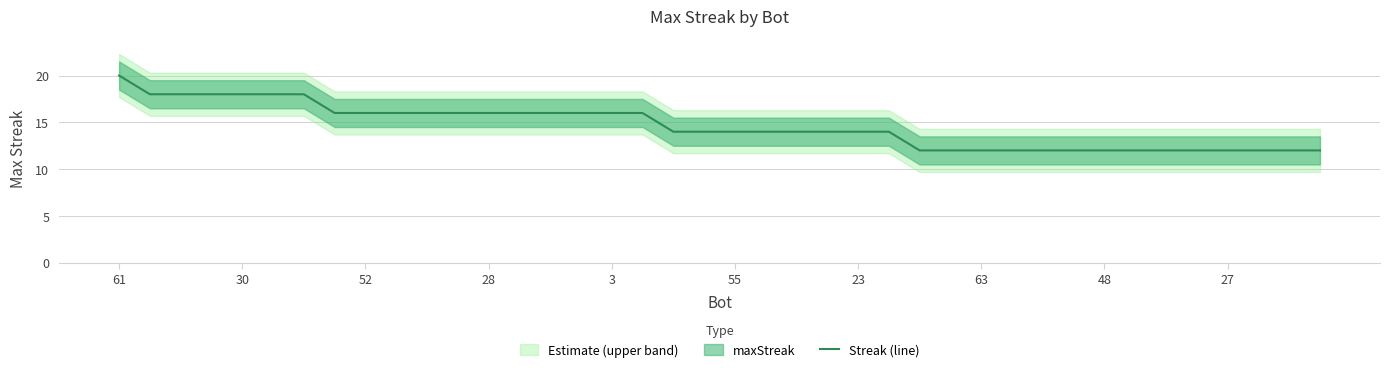

Reading left to right, extract all data points from this chart.

20	18	18	18	18	18	18	16	16	16	16	16	16	16	16	16	16	16	14	14	14	14	14	14	14	14	12	12	12	12	12	12	12	12	12	12	12	12	12	12